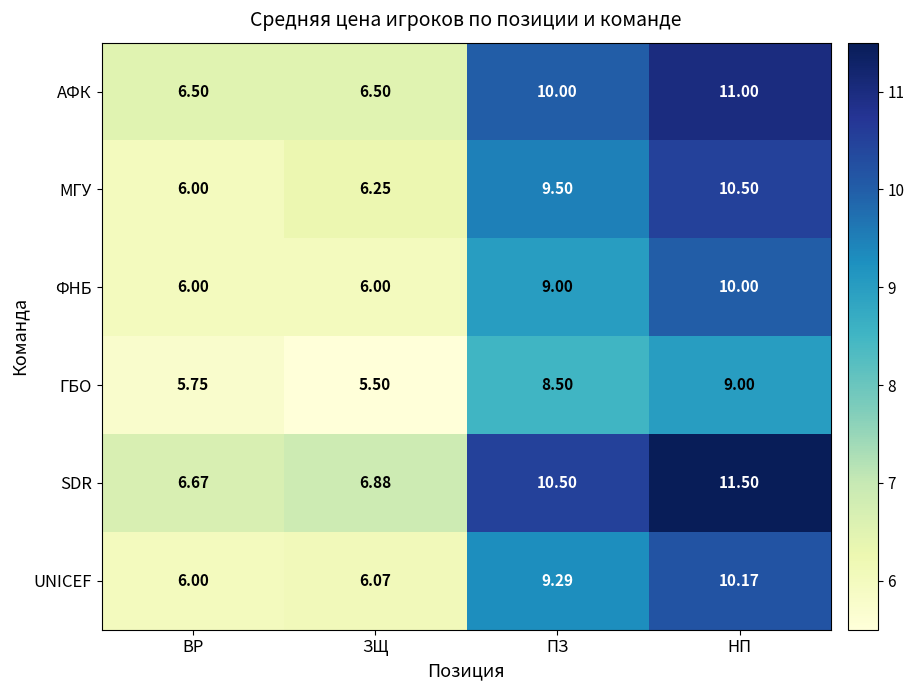

Where is ГБО nearest to the value 7?

ВР